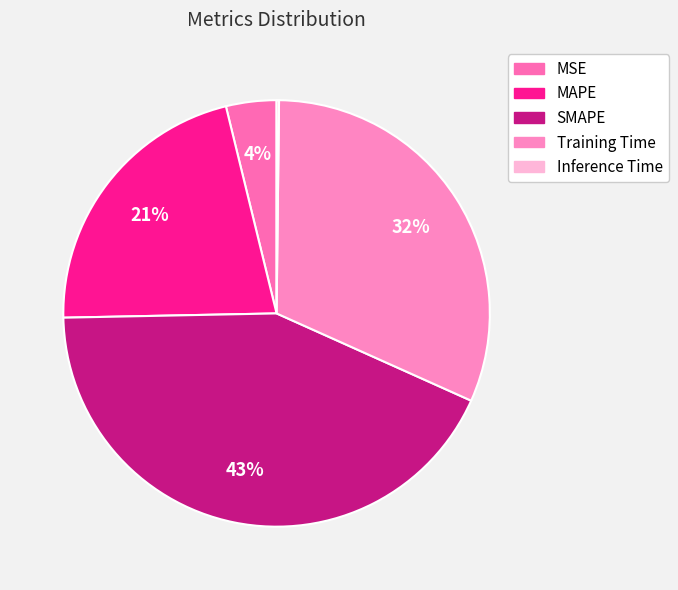

Is there a majority slice in this chart?

No